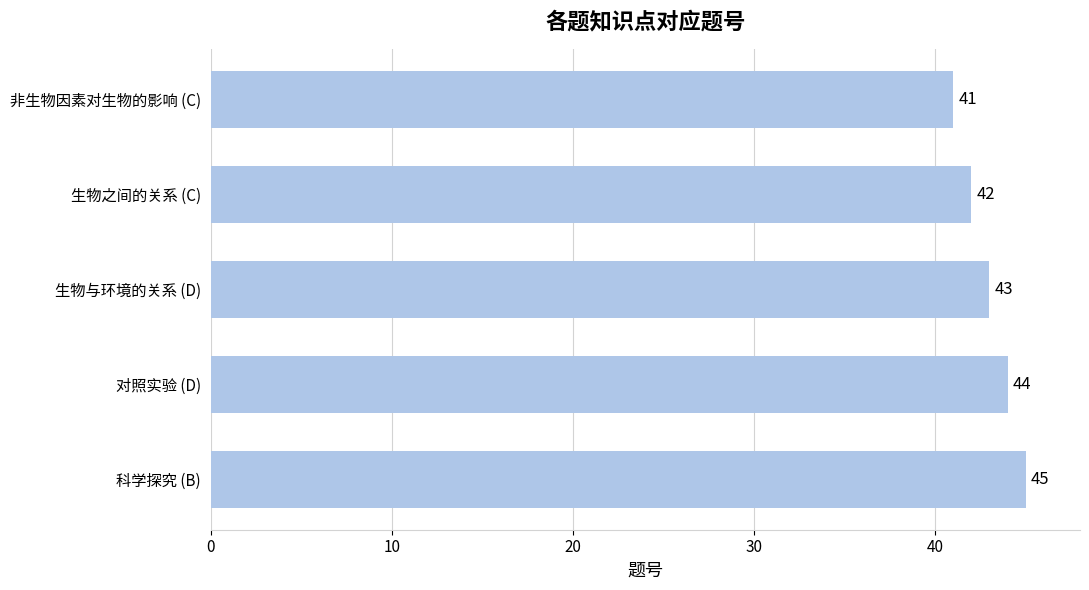

List the labels in order of value, largest first.

科学探究 (B), 对照实验 (D), 生物与环境的关系 (D), 生物之间的关系 (C), 非生物因素对生物的影响 (C)